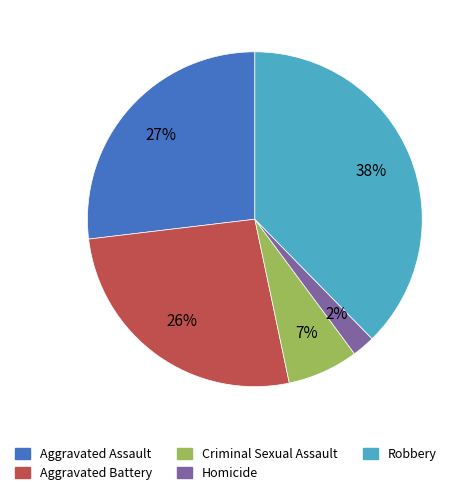

What is the ratio of the value at Aggravated Assault to the value at Aggravated Battery?

1.0